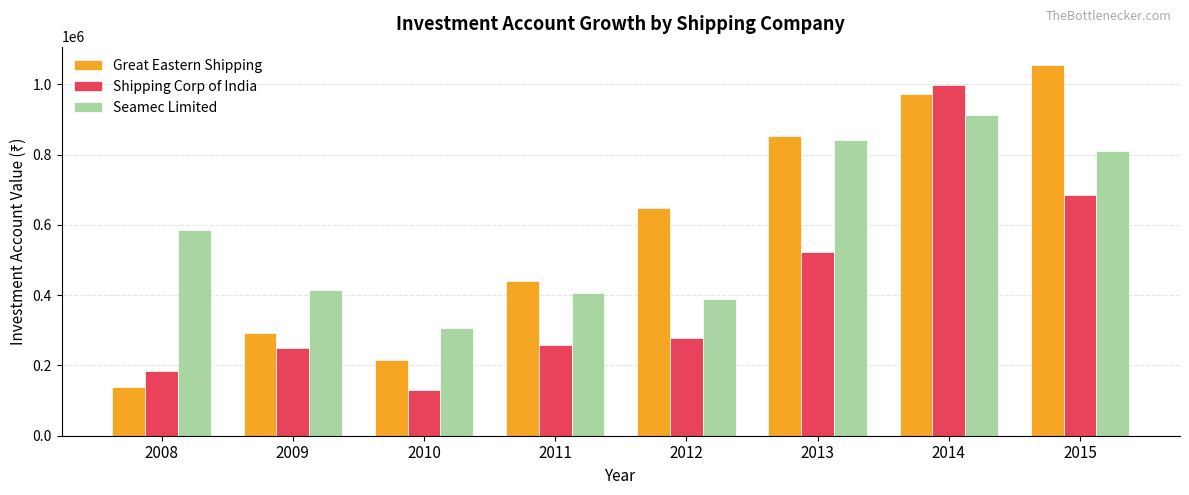

Are the bars horizontal?

No